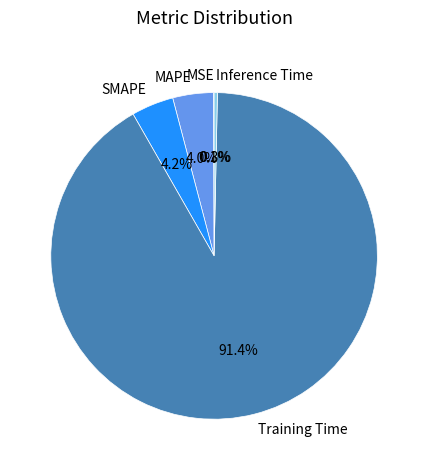

Which category has the biggest portion of the pie?

Training Time